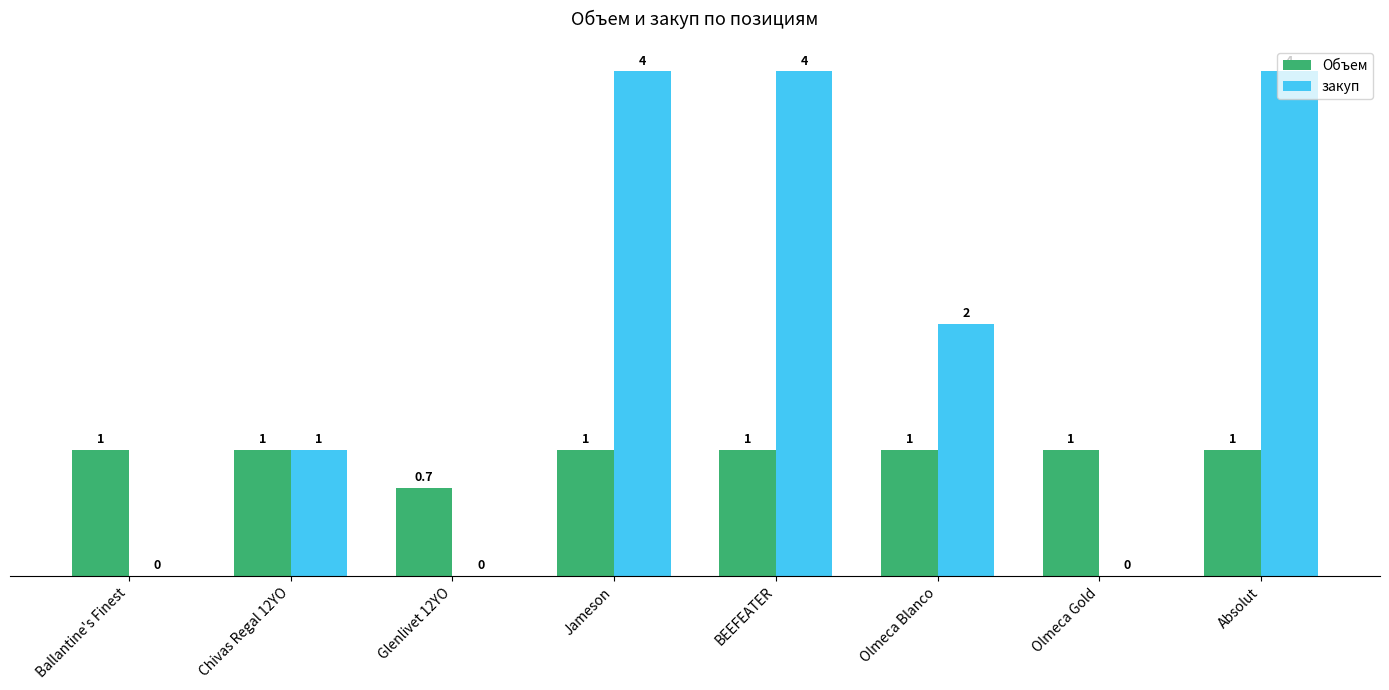

Is it true that закуп equals 4.0 at Jameson?

True